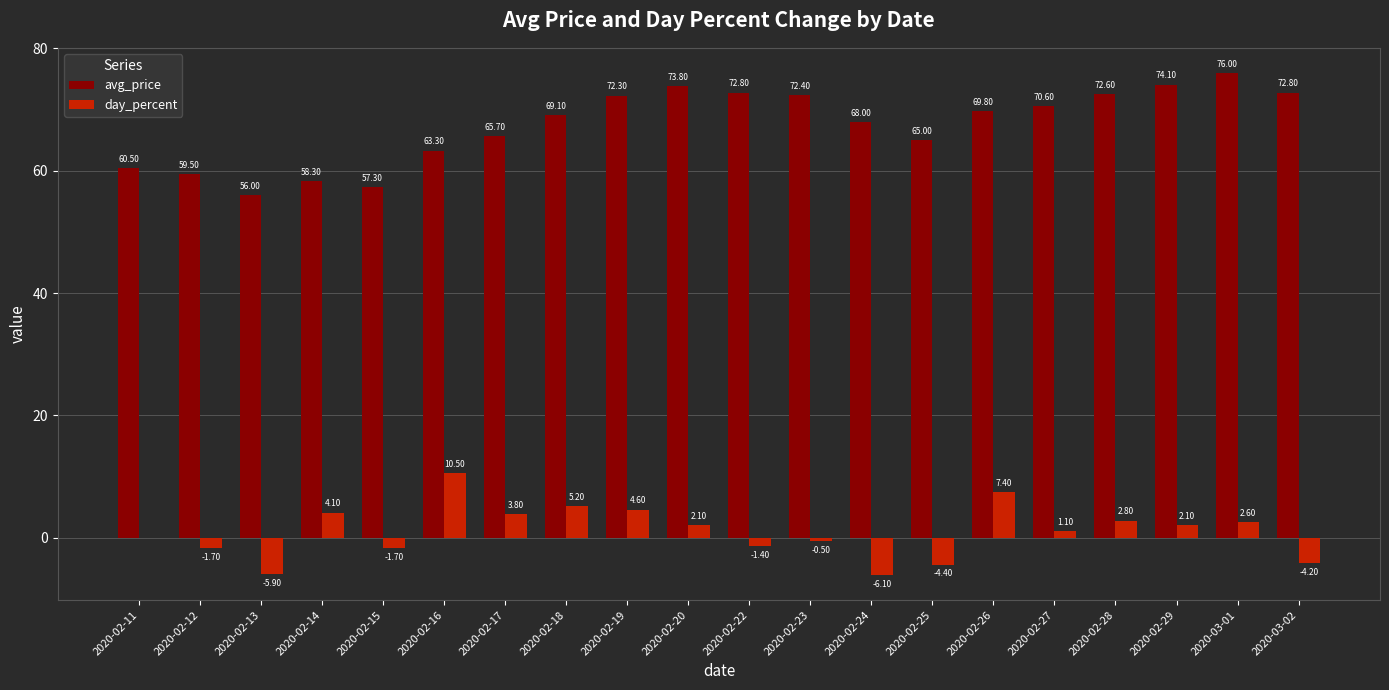

Is it true that day_percent equals -4.4 at 2020-02-25?

True